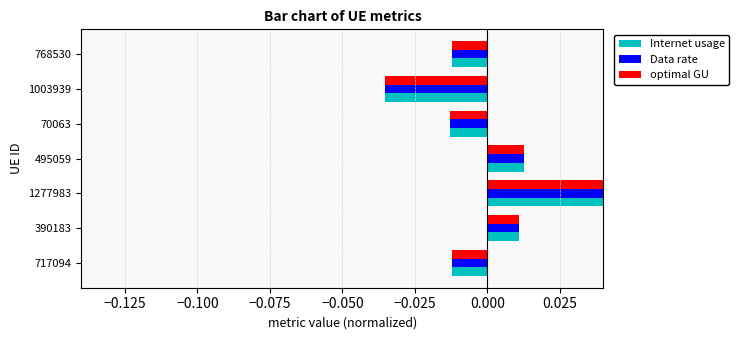

At 1003939, list the series in order from largest to smallest.

Data rate, Internet usage, optimal GU